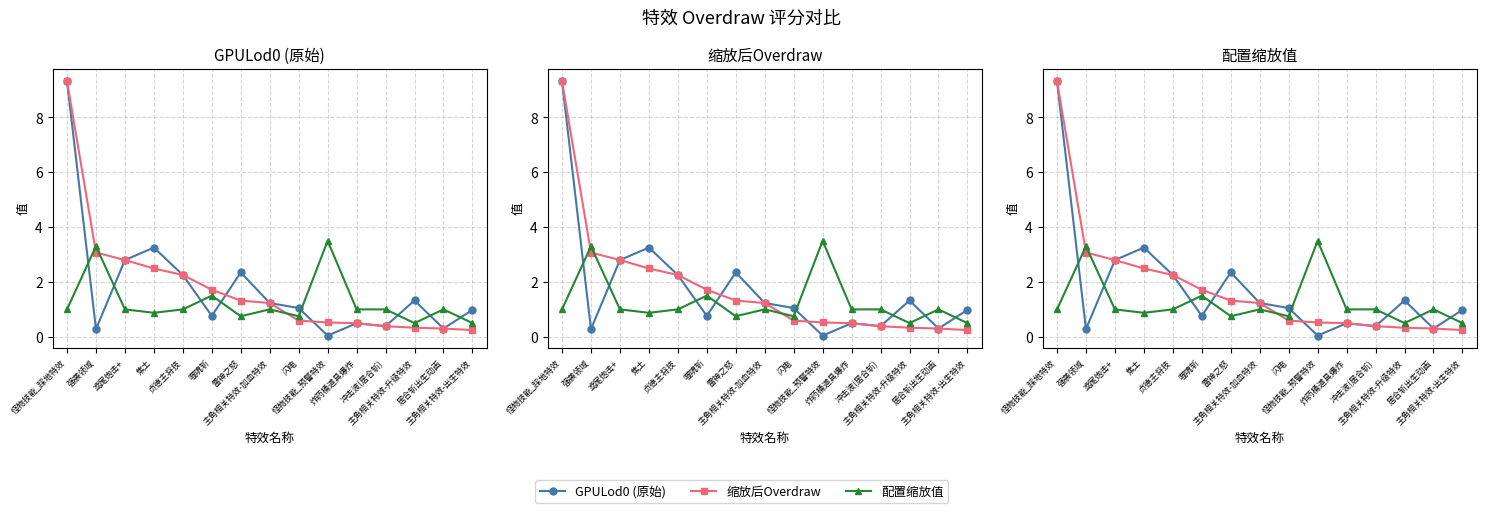

Reading left to right, transcribe all the data shown in this chart.

GPULod0 (原始): 9.3	0.3	2.8	3.3	2.3	0.8	2.3	1.2	1.0	0.0	0.5	0.4	1.3	0.3	1.0
缩放后Overdraw: 9.3	3.1	2.8	2.5	2.3	1.7	1.3	1.2	0.6	0.5	0.5	0.4	0.3	0.3	0.2
配置缩放值: 1.0	3.3	1.0	0.9	1.0	1.5	0.8	1.0	0.8	3.5	1.0	1.0	0.5	1.0	0.5